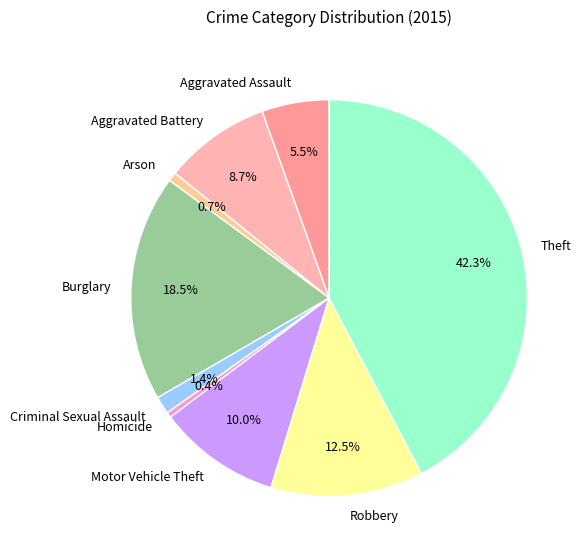

Which slice is the largest?

Theft